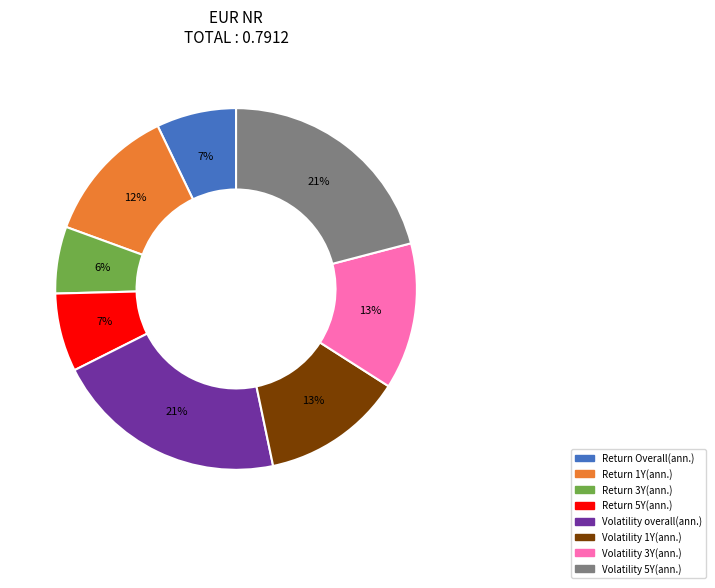

To the nearest percent, what is the average slice percentage?

12%